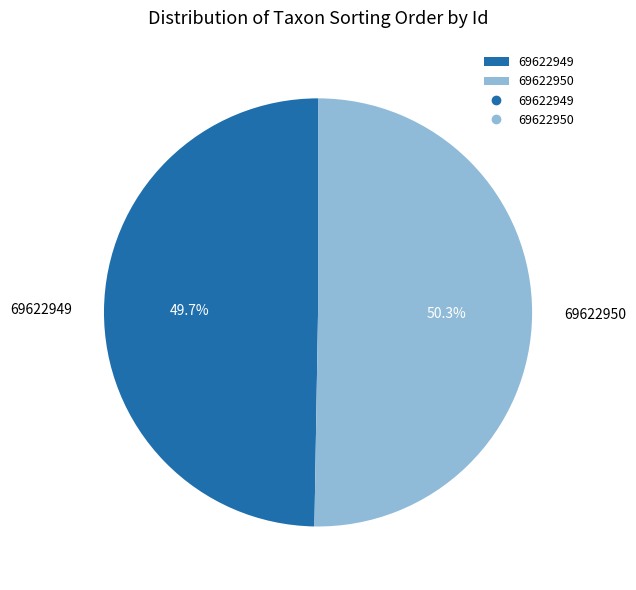

Rank the categories by value from highest to lowest.

69622950, 69622949